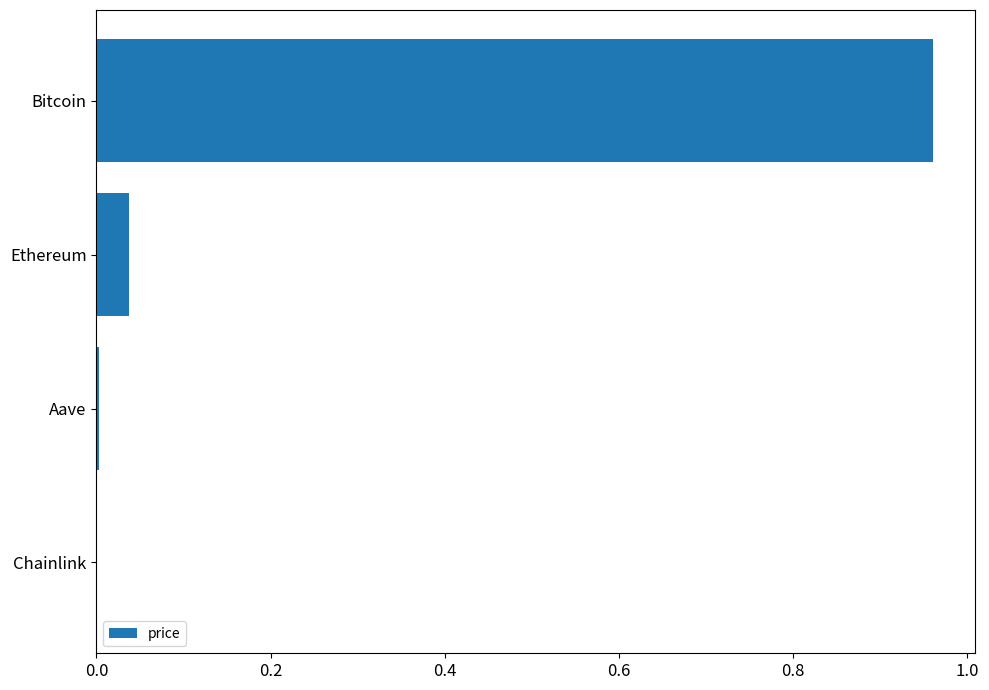

Which category has the highest value across all series?

Bitcoin